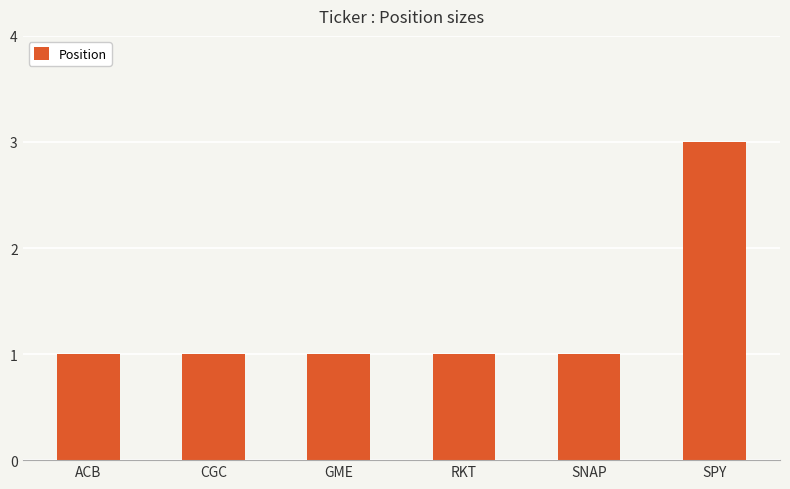

What is the label of the 3rd bar from the right?

RKT